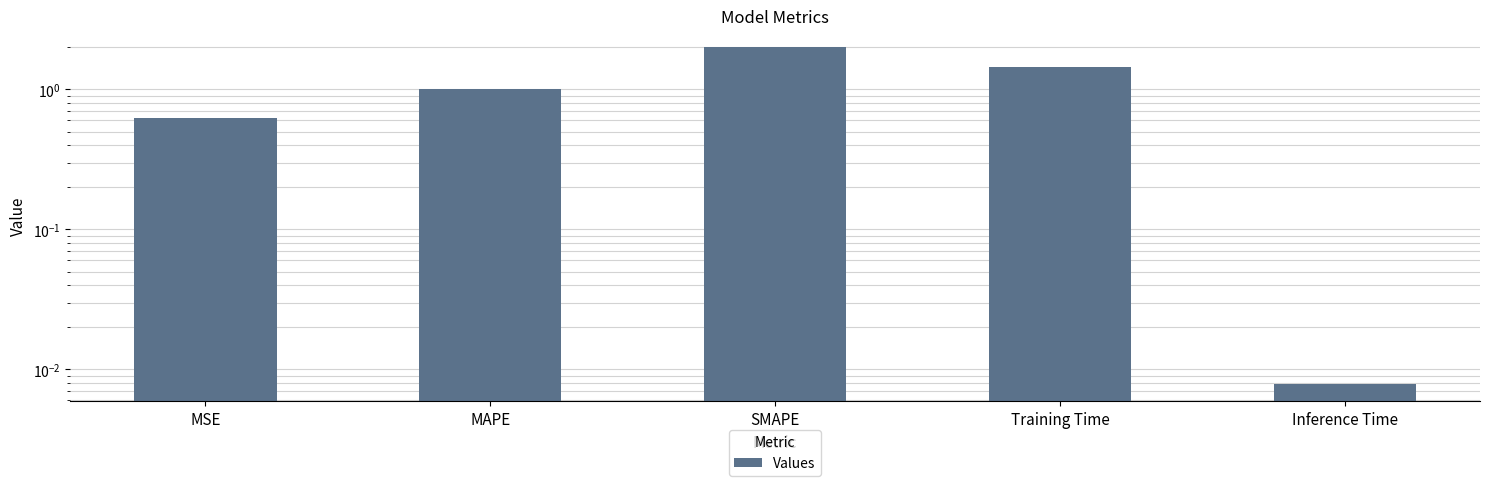

Reading left to right, extract all data points from this chart.

0.6	1.0	2.0	1.4	0.0